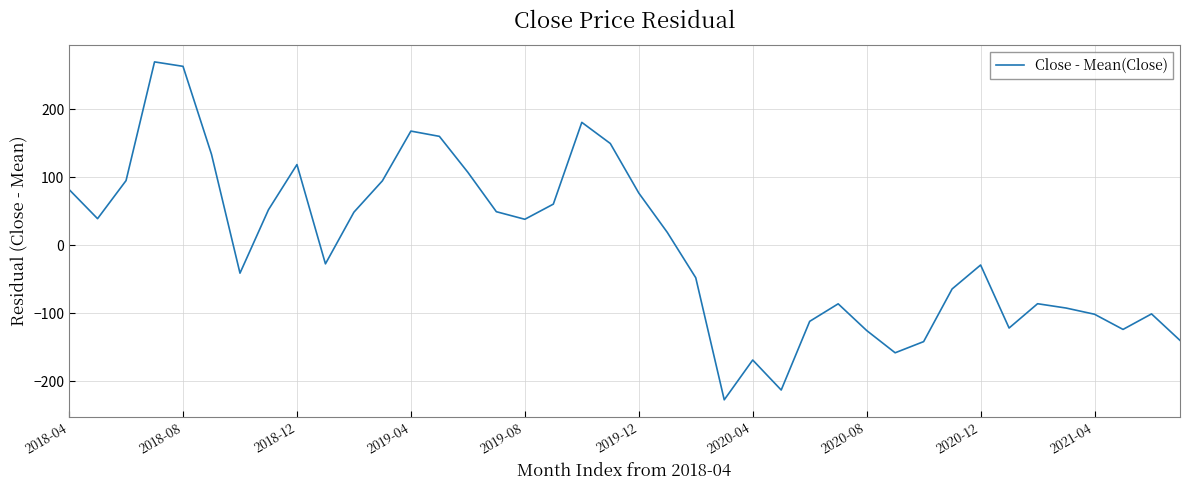

What is the maximum value shown in the chart?

270.0